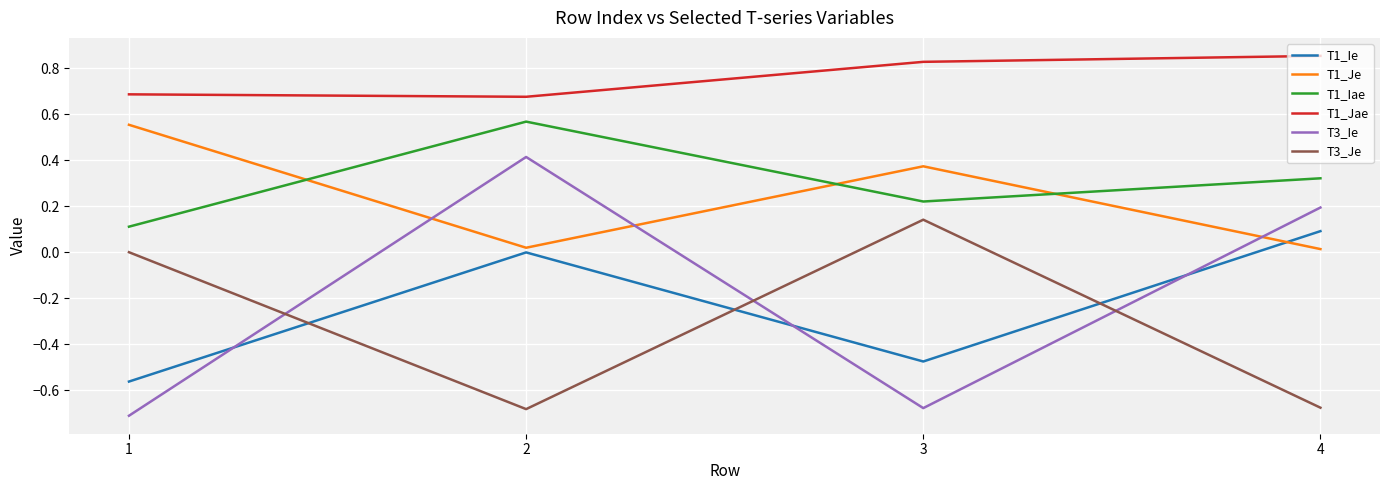

What is the difference between the maximum and minimum values in the T1_Je series?

0.5